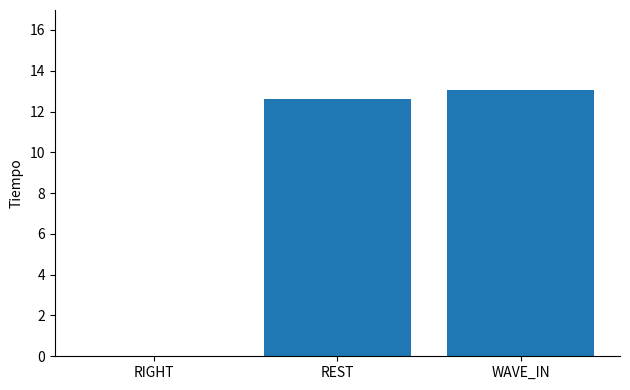

How many series are shown in this chart?

1